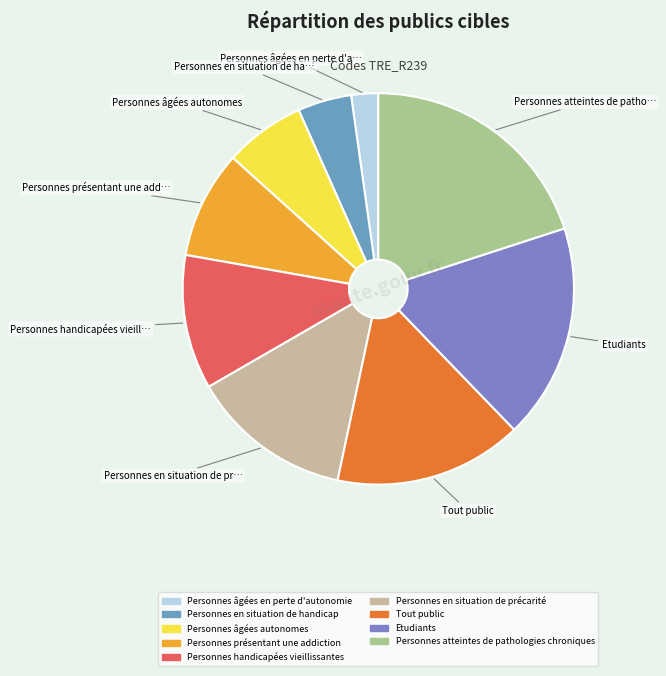

How much of the chart is everything except Personnes en situation de précarité?

86.7%